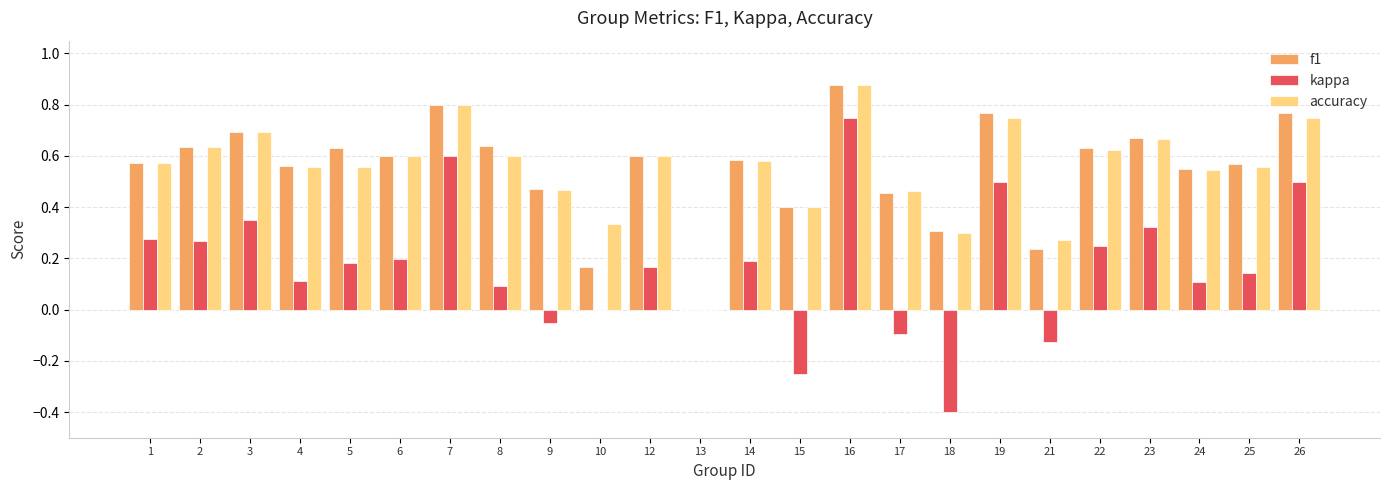

At which category does the chart reach its peak across all series?

16